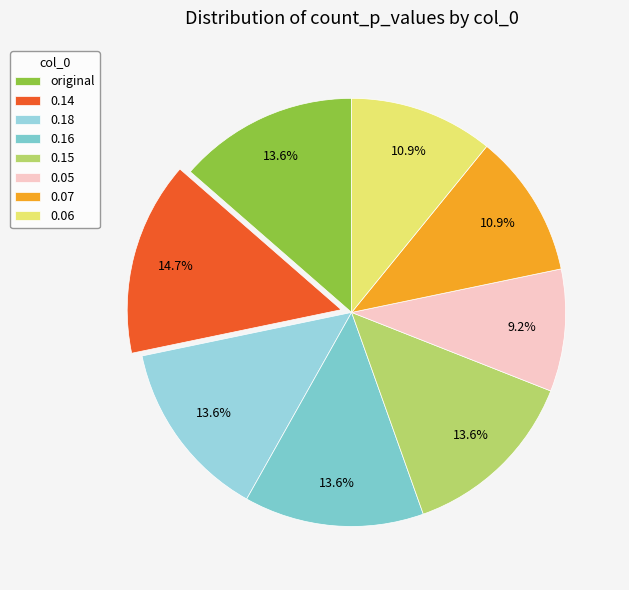

Rank the categories by value from lowest to highest.

0.05, 0.07, 0.06, original, 0.18, 0.16, 0.15, 0.14